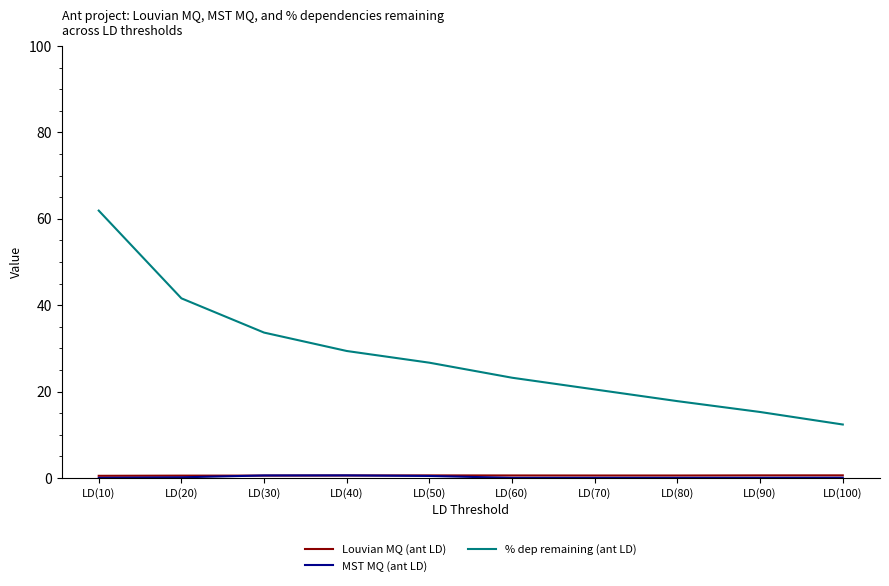

What is the sum of the % dep remaining (ant LD) values at LD(40) and LD(10)?

91.3